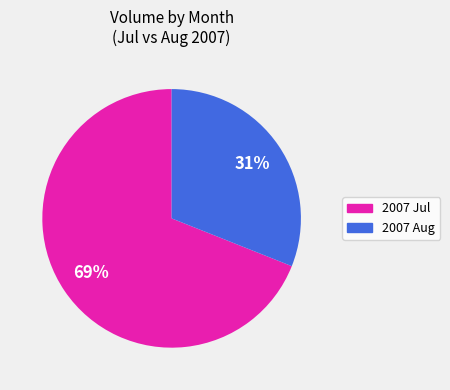

To the nearest percent, what is the average slice percentage?

50%